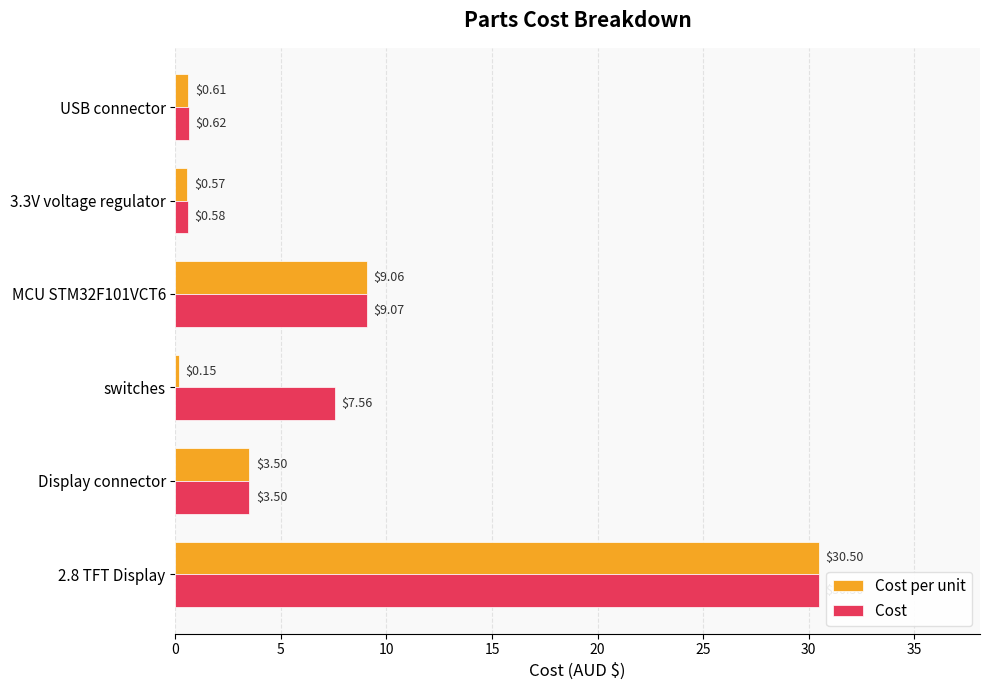

What is the total value across all series at switches?

7.7